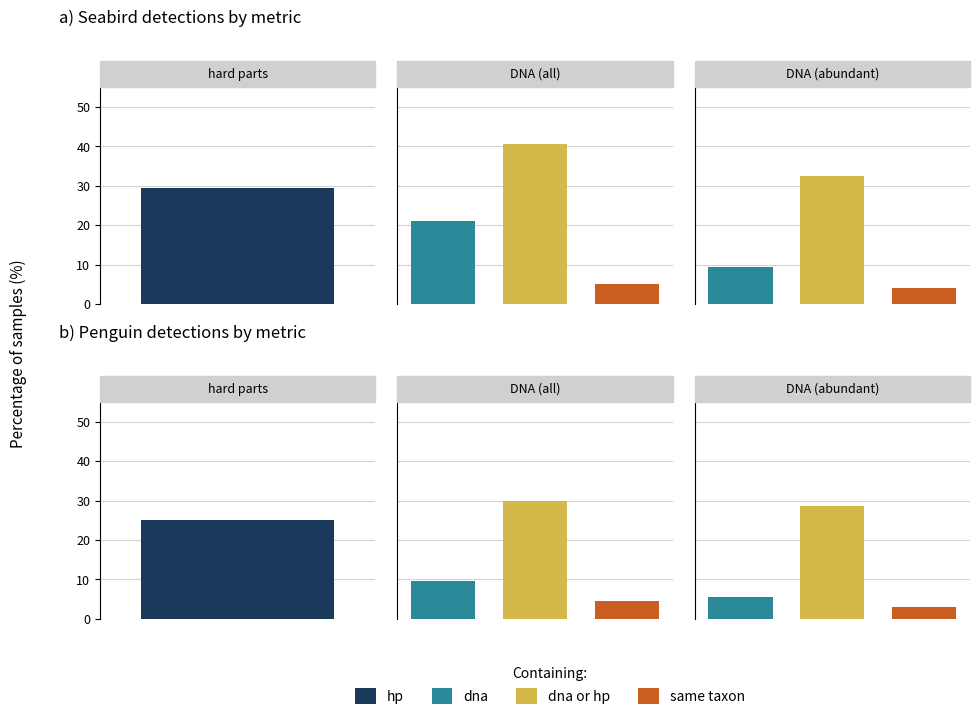

Rank the series at 5 from lowest to highest value.

hp, dna, dna or hp, same taxon